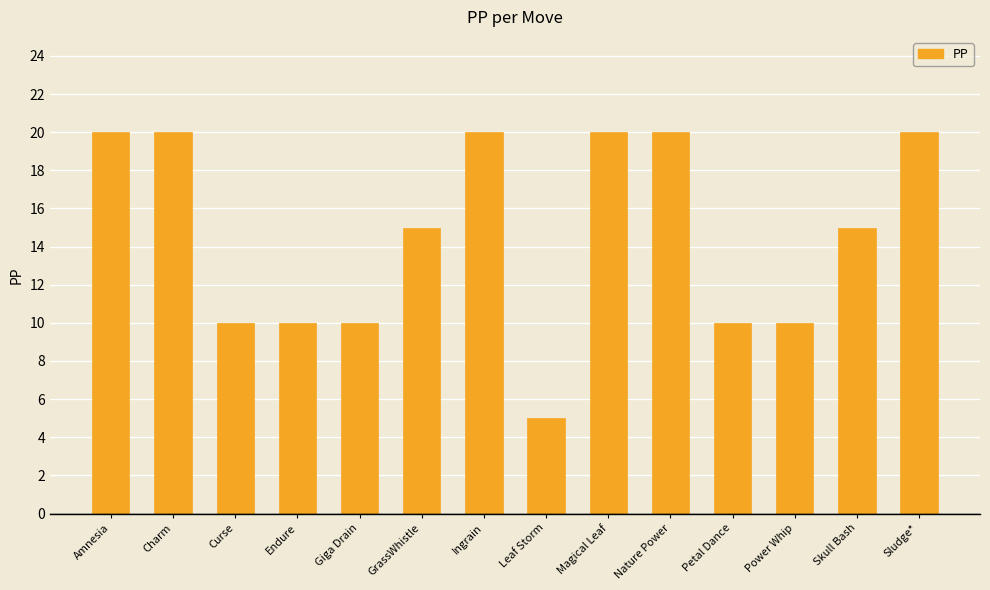

Read the value at Power Whip, to the nearest 10.

10